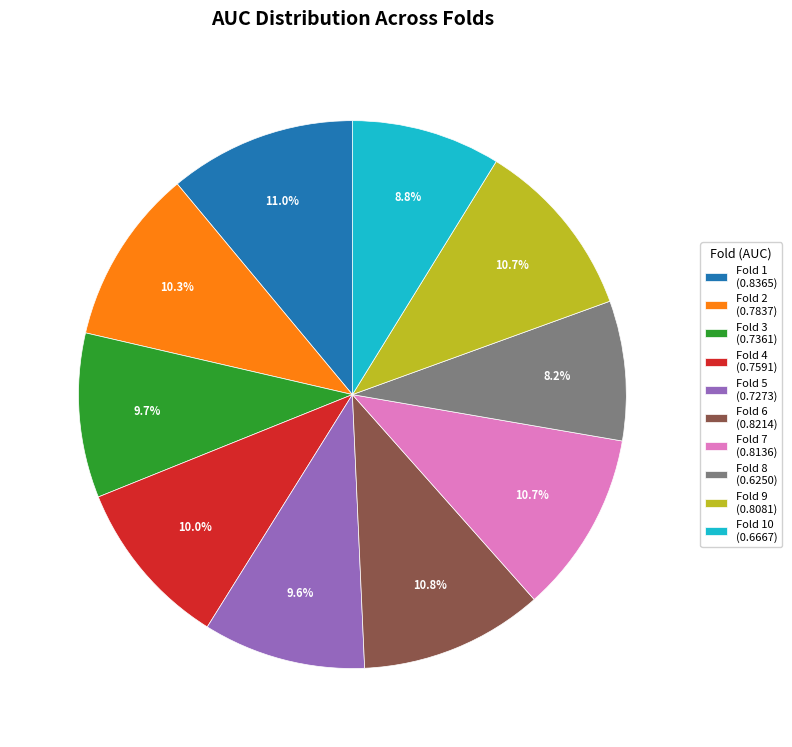

What is the total percentage of Fold 9 (0.8081) and Fold 3 (0.7361)?

20.4%